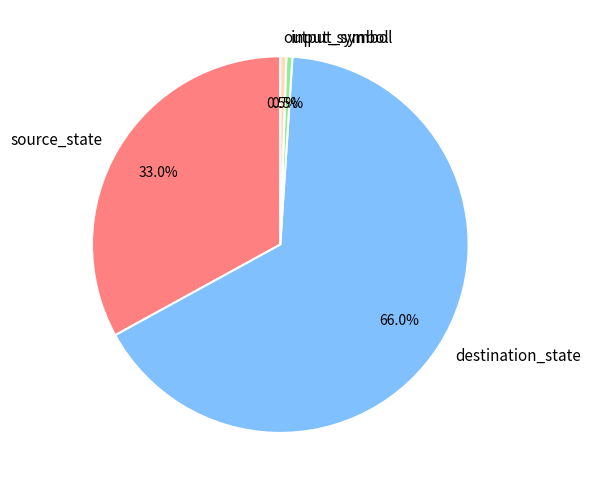

To the nearest percent, what is the average slice percentage?

25%